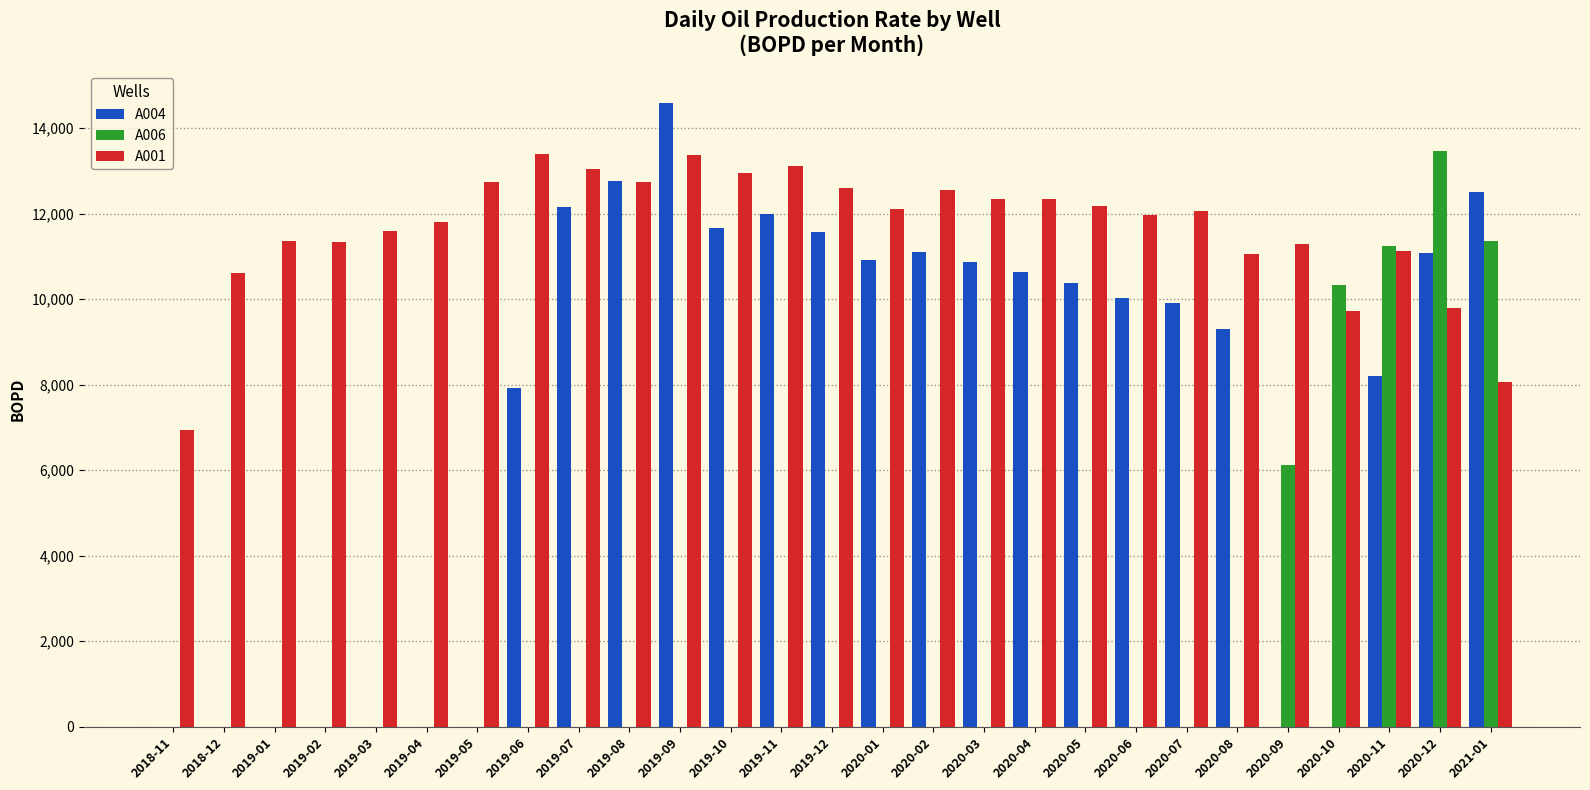

How many groups of bars are there?

27